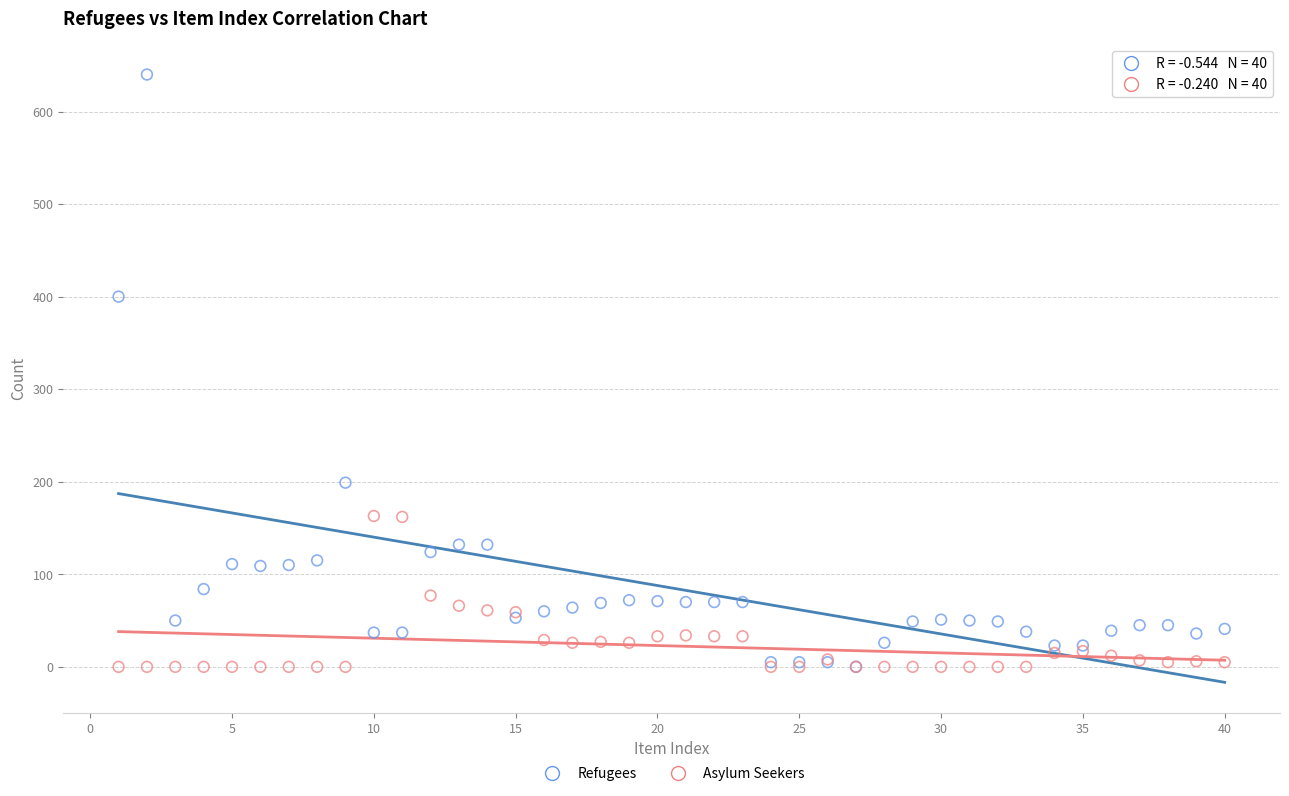

Which series has the largest Y range (max minus min)?

Refugees